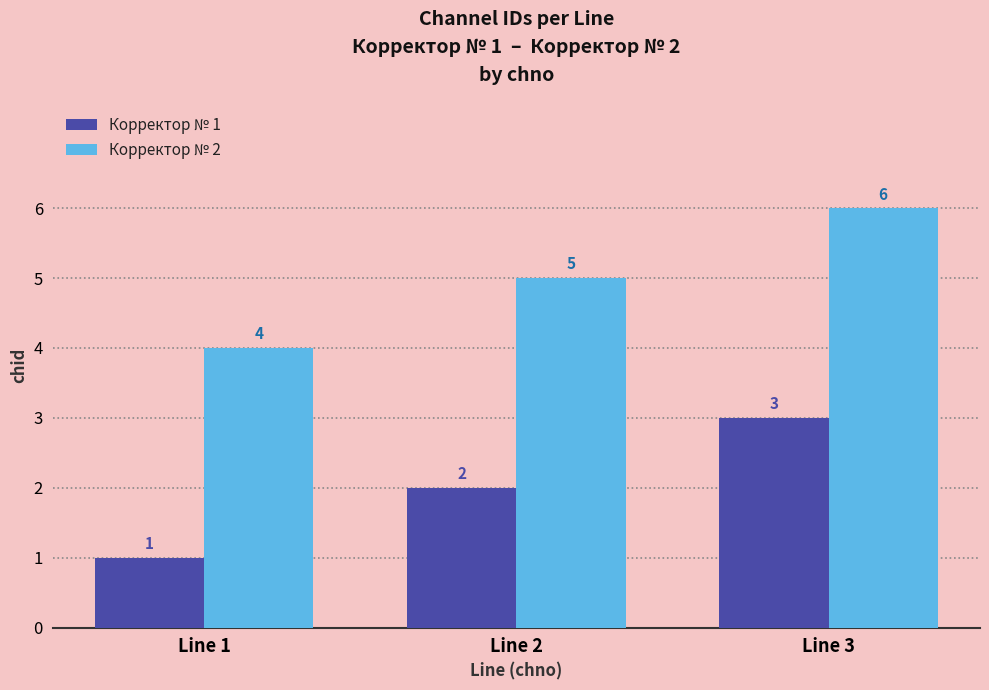

What is the spread (max minus min) of values at Line 3?

3